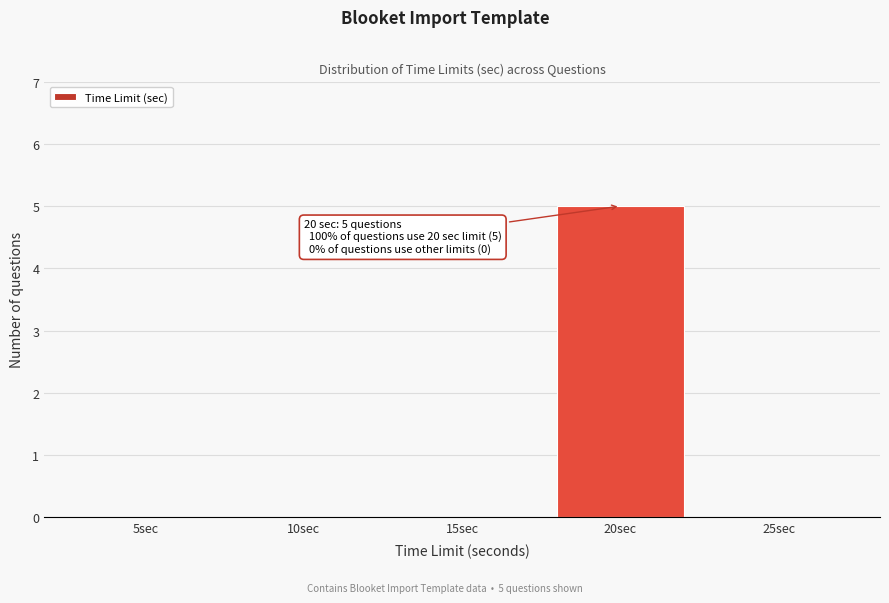

Reading left to right, list all the values displayed in this chart.

5sec=0	10sec=0	15sec=0	20sec=5	25sec=0